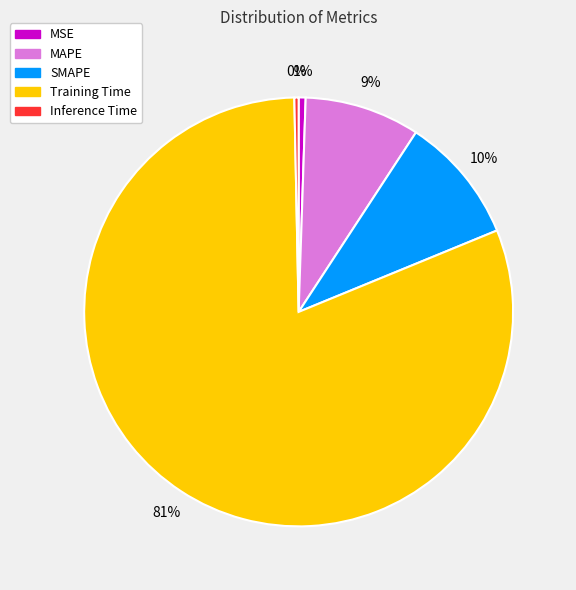

What is the largest slice in the pie chart?

Training Time